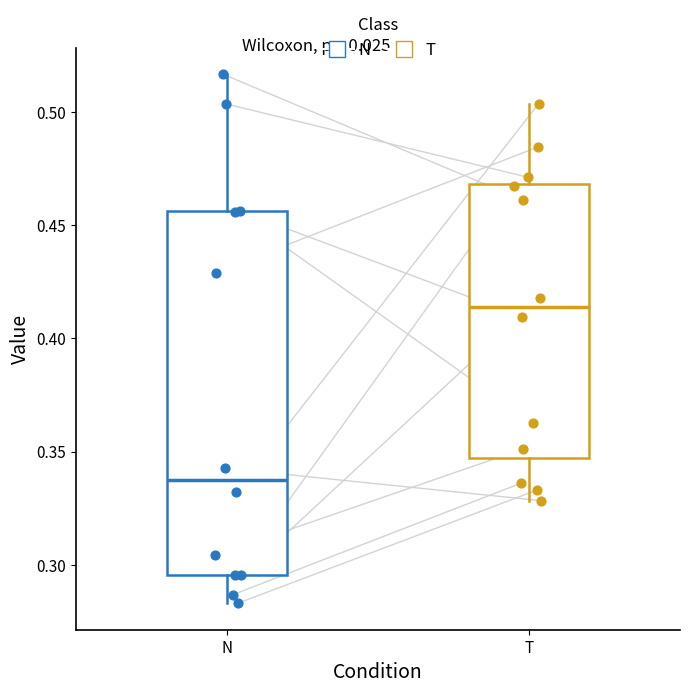

Reading left to right, read every box against the y-axis: the position of its median line, the range the box covers, and the ends of its whiskers. The values are not printed on the chart, so give them approximately, as read against the axis.

N: median 0.335, box 0.295 to 0.455, whiskers 0.285 to 0.515
T: median 0.415, box 0.345 to 0.470, whiskers 0.330 to 0.505